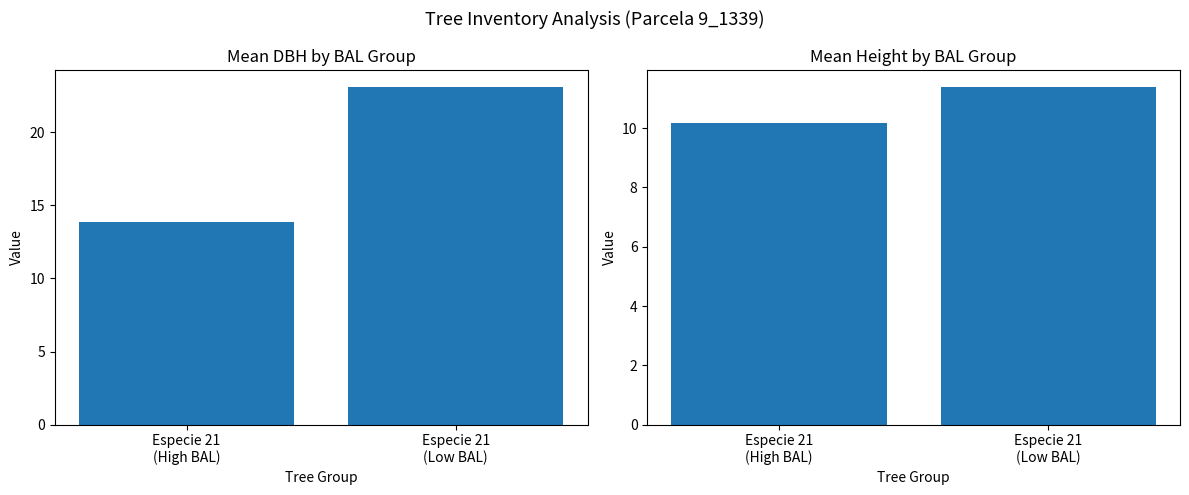

Are the bars horizontal?

No